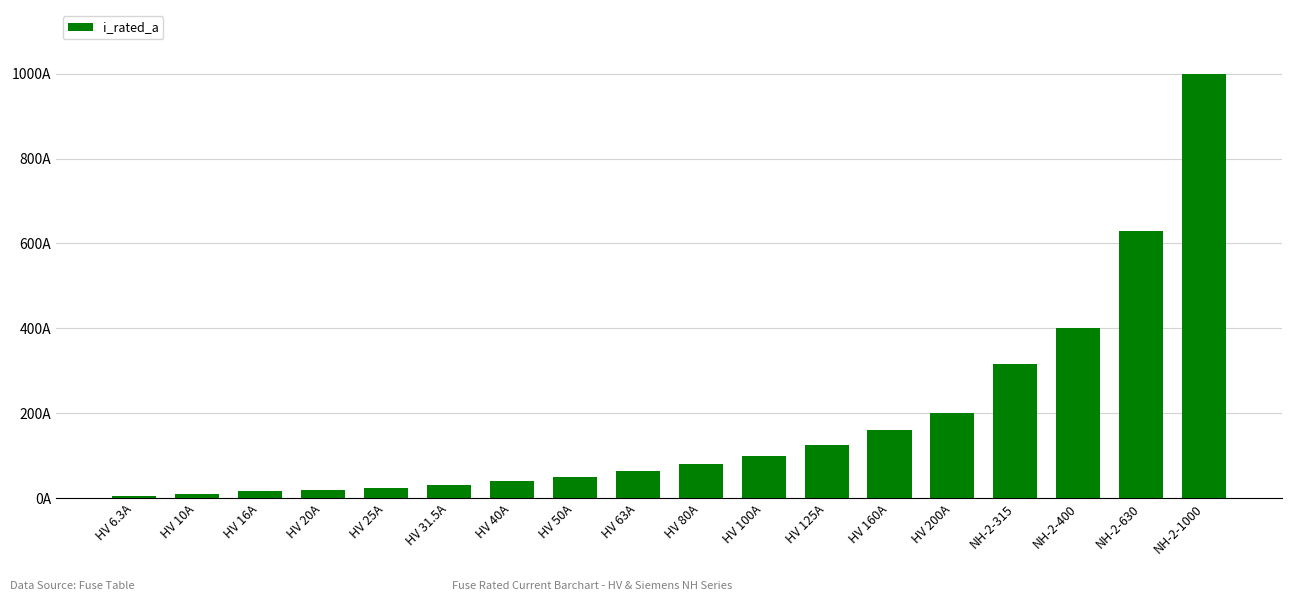

What is the change in value from HV 40A to HV 125A?

+85.0